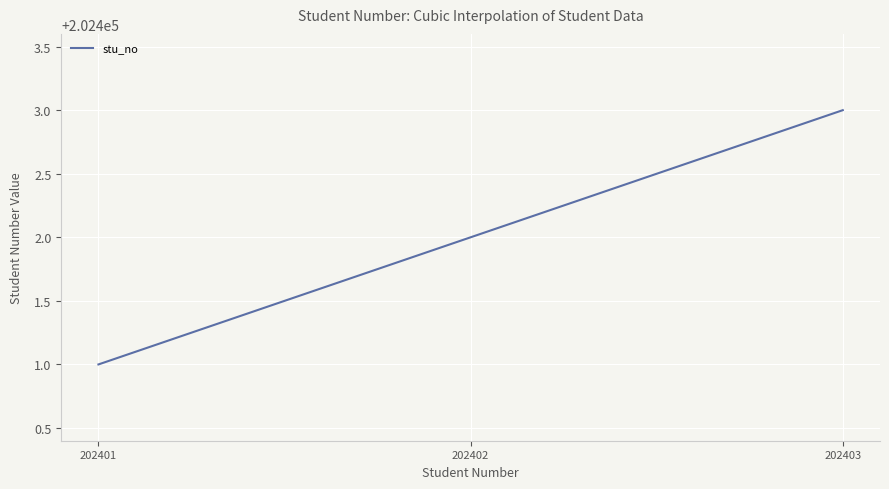

What is the difference between the maximum and minimum values?

2.0